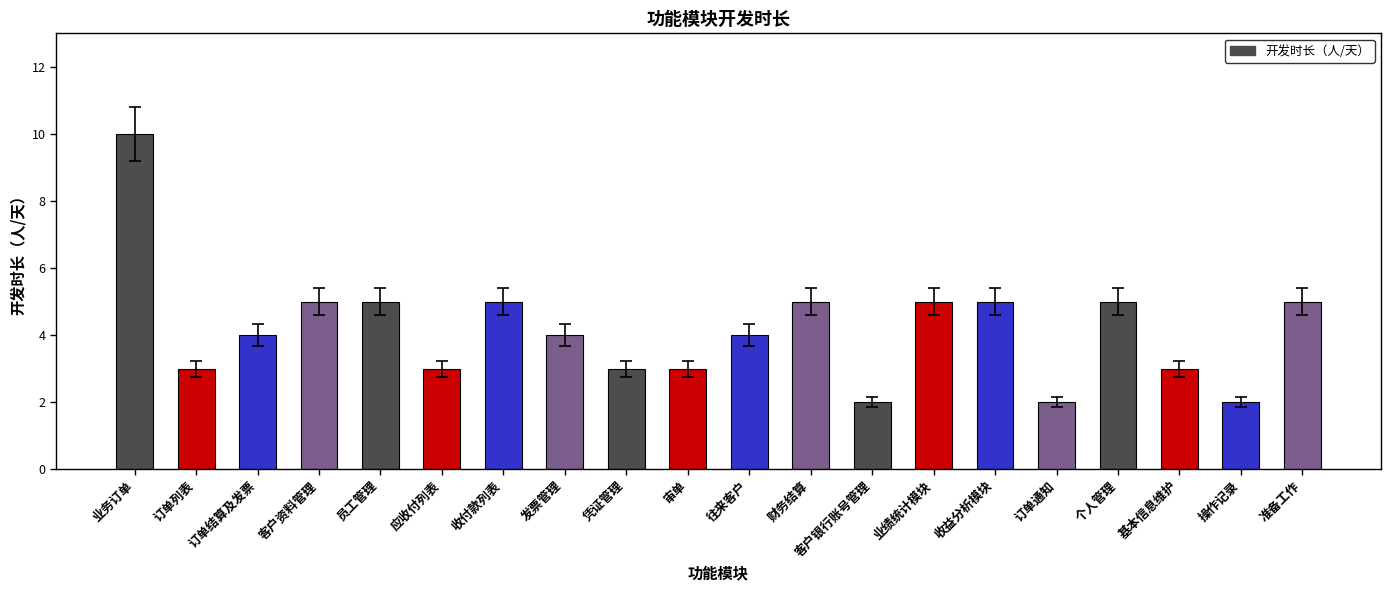

What is the label of the 18th bar from the right?

订单结算及发票